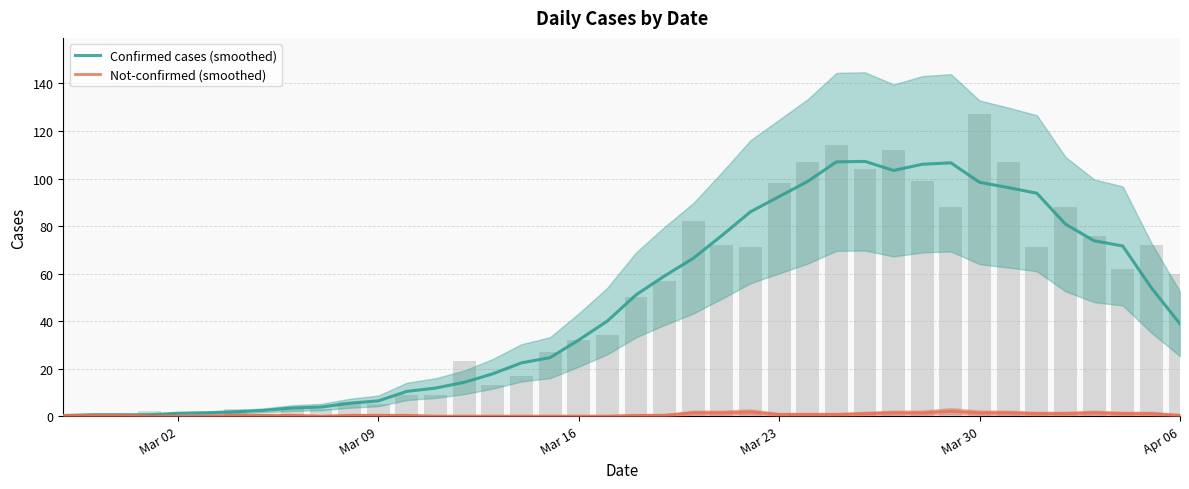

True or false: Confirmed cases (smoothed) has a value of 2.5 at 9.

False